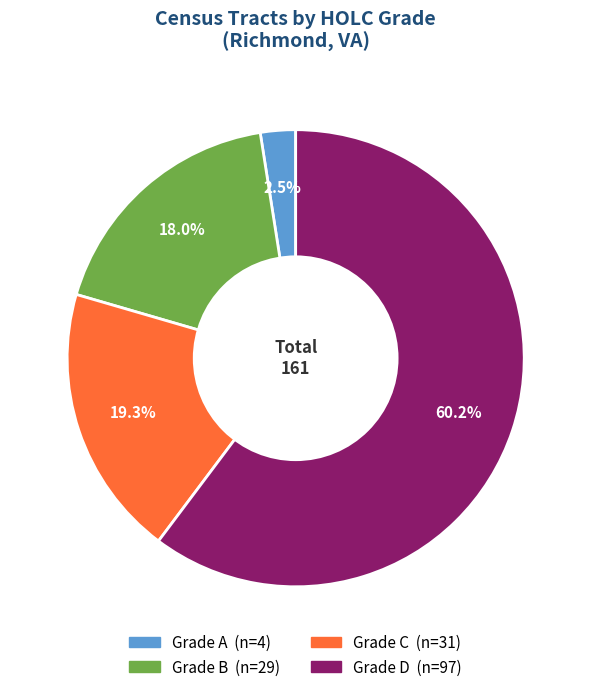

Is there a majority slice in this chart?

Yes